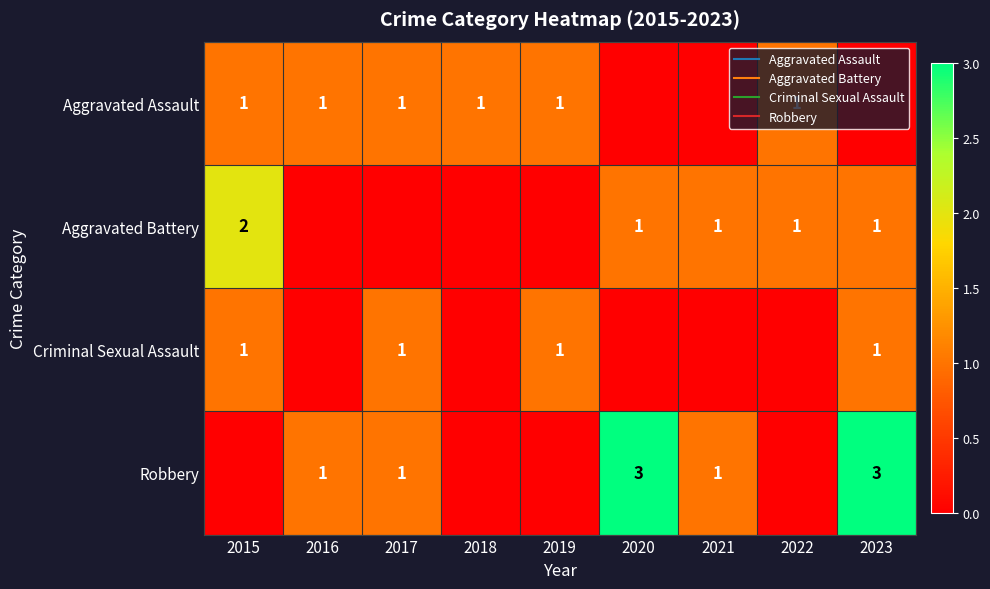

How many values in Aggravated Assault are above zero?

6